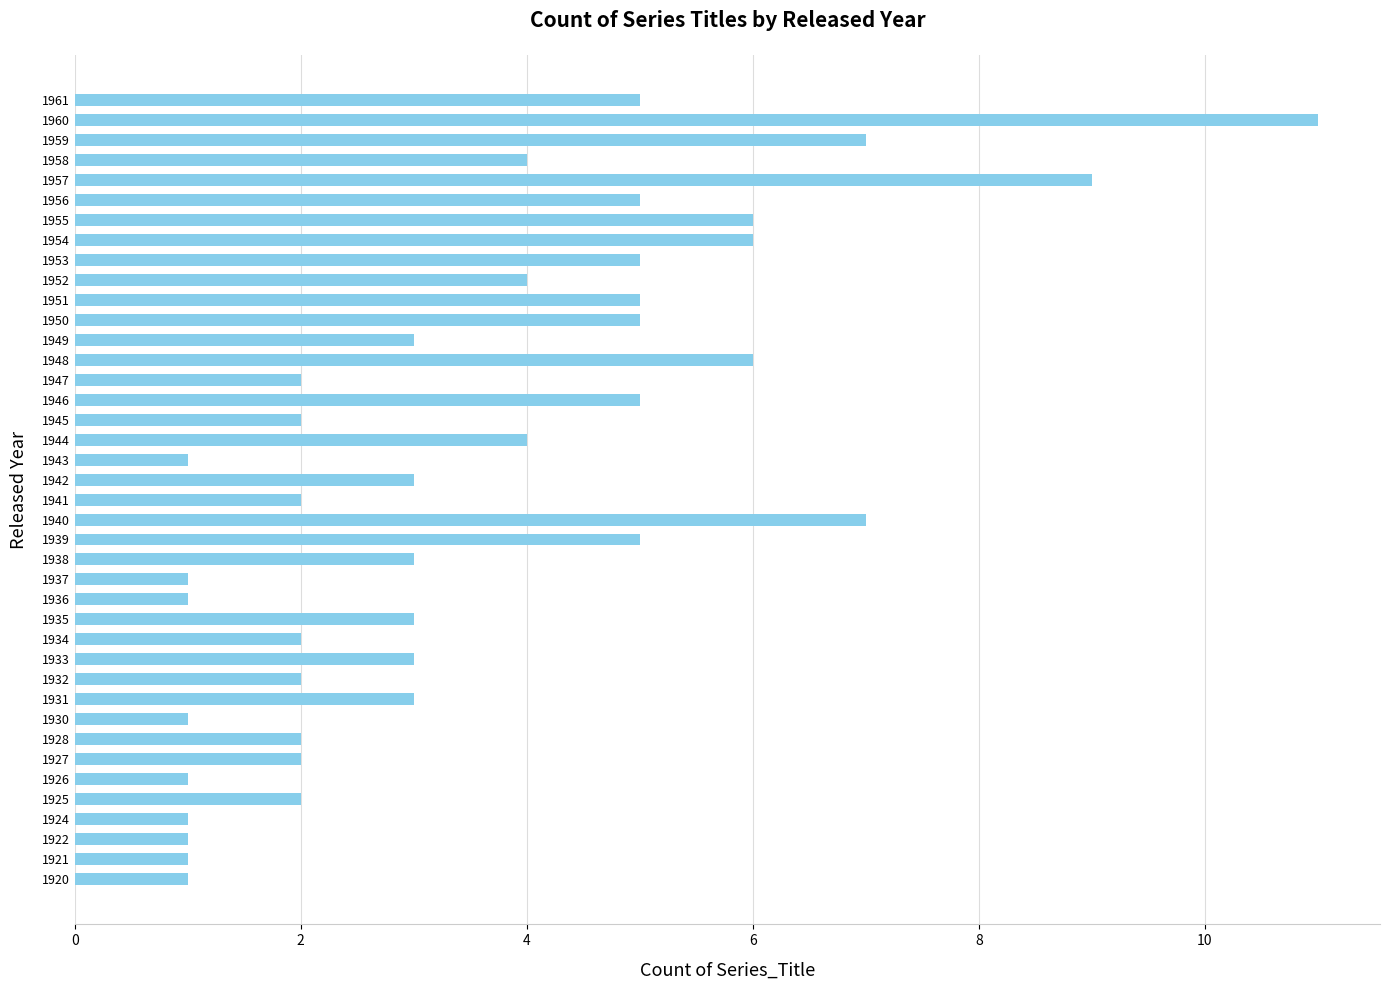

How many distinct data groups are displayed?

1